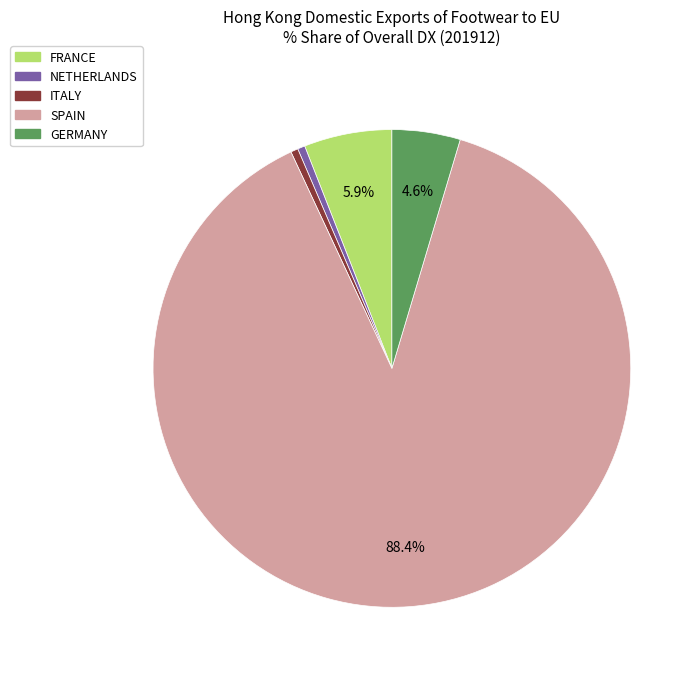

To the nearest percent, what is the difference between the largest and smallest slice percentages?

88%